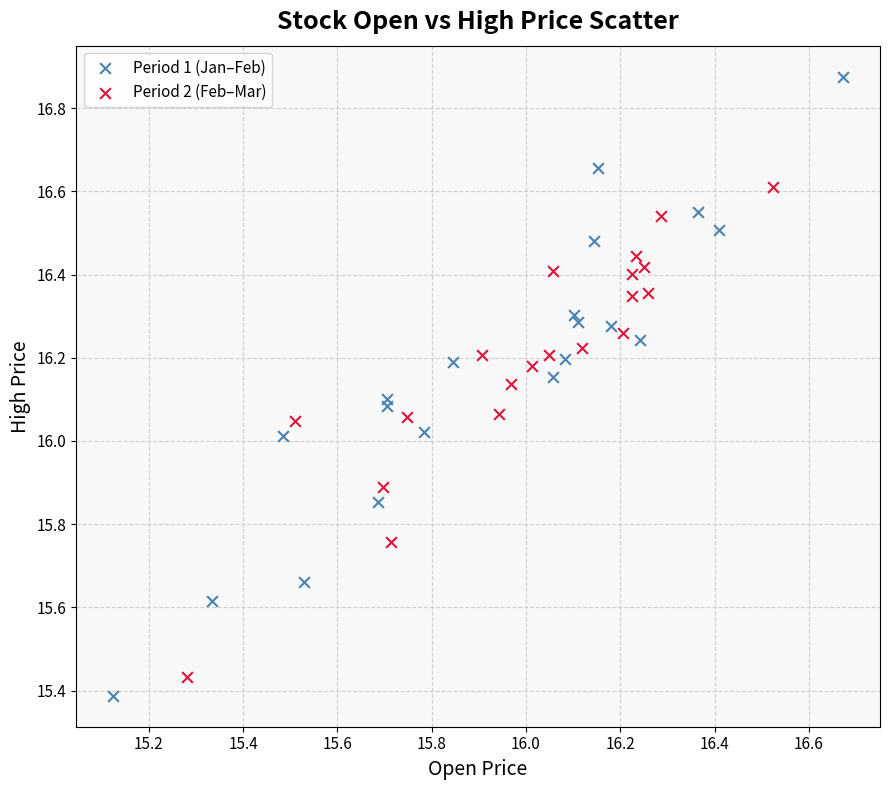

What are all the series names shown in the legend?

Period 1 (Jan–Feb), Period 2 (Feb–Mar)